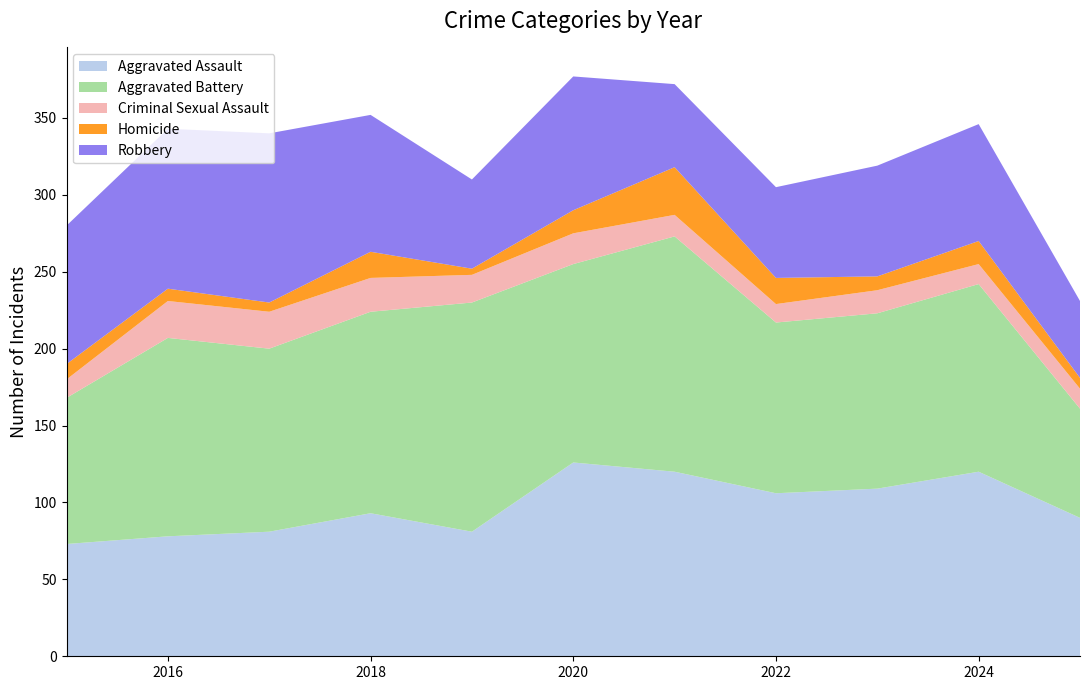

Reading left to right, list all the values displayed in this chart.

Aggravated Assault: 2015=73	2016=78	2017=81	2018=93	2019=81	2020=126	2021=120	2022=106	2023=109	2024=120	2025=90
Aggravated Battery: 2015=95	2016=129	2017=119	2018=131	2019=149	2020=129	2021=153	2022=111	2023=114	2024=122	2025=71
Criminal Sexual Assault: 2015=12	2016=24	2017=24	2018=22	2019=18	2020=20	2021=14	2022=12	2023=15	2024=13	2025=13
Homicide: 2015=10	2016=8	2017=6	2018=17	2019=4	2020=15	2021=31	2022=17	2023=9	2024=15	2025=7
Robbery: 2015=90	2016=104	2017=110	2018=89	2019=58	2020=87	2021=54	2022=59	2023=72	2024=76	2025=50